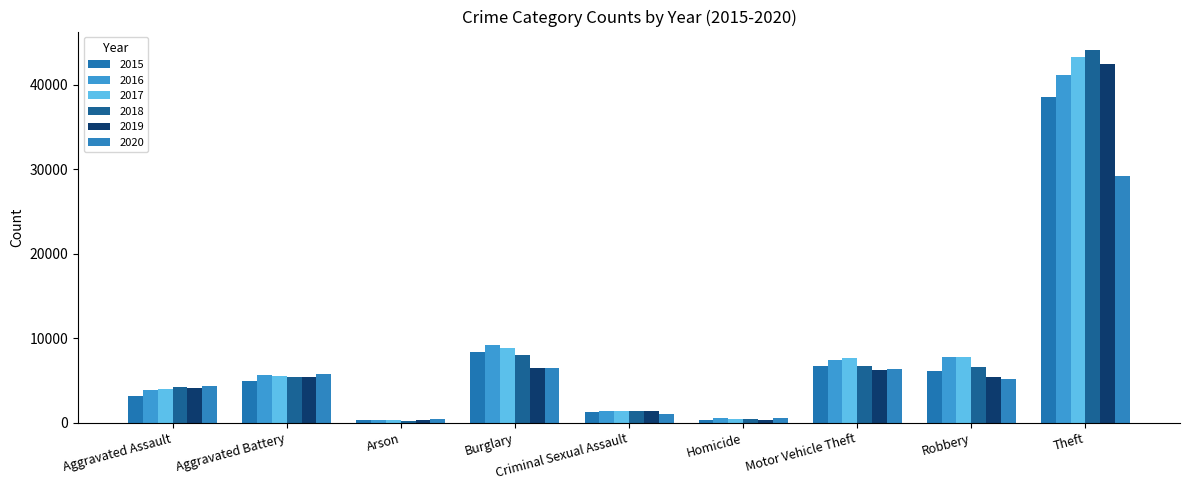

Which series has the largest range (max minus min)?

2018